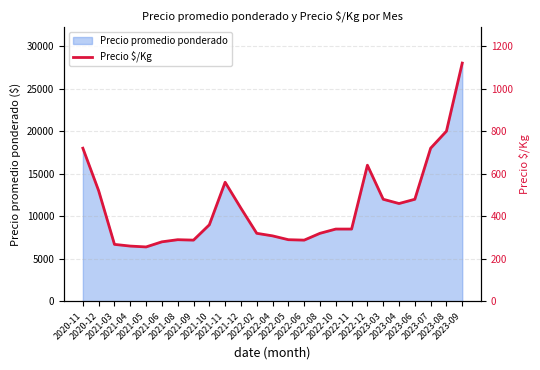

True or false: there are more than 1 points higher than both neighbors.

True